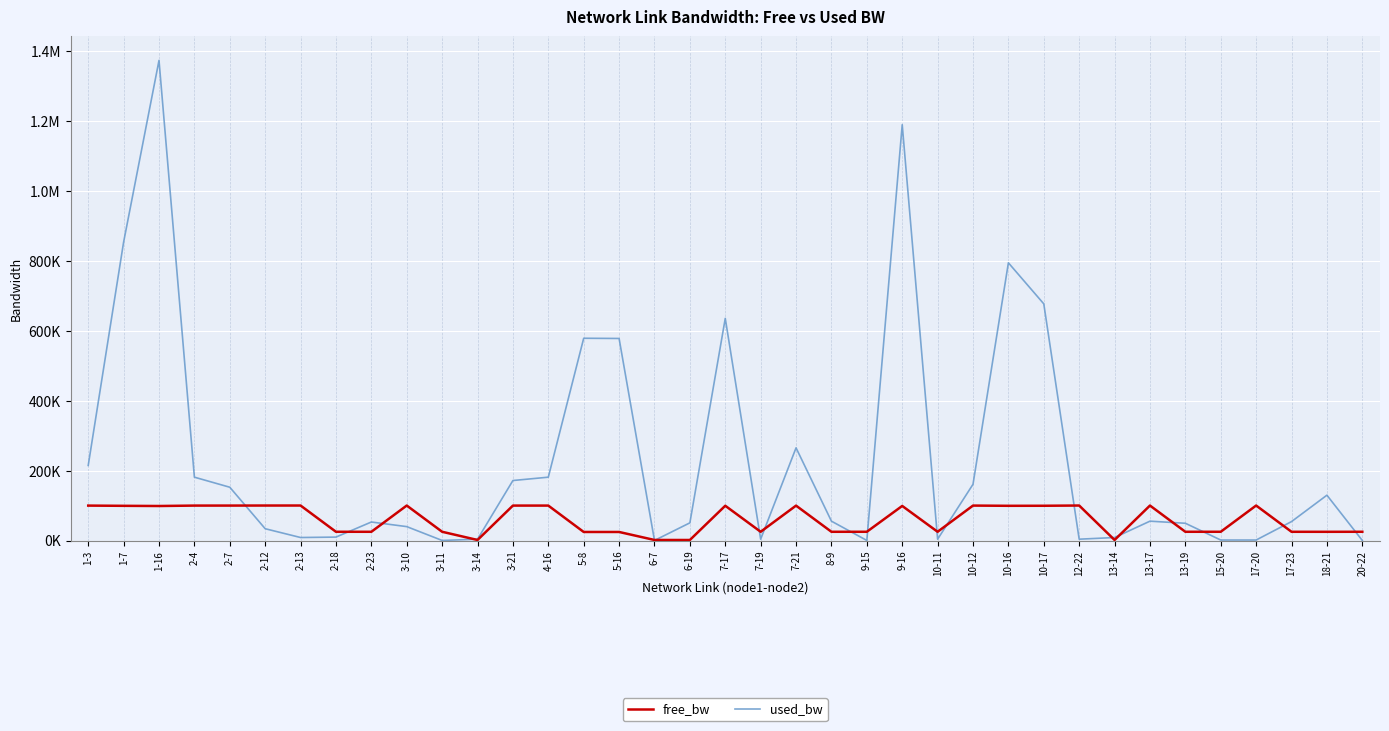

How many interior local peaks does the used_bw series have?

9